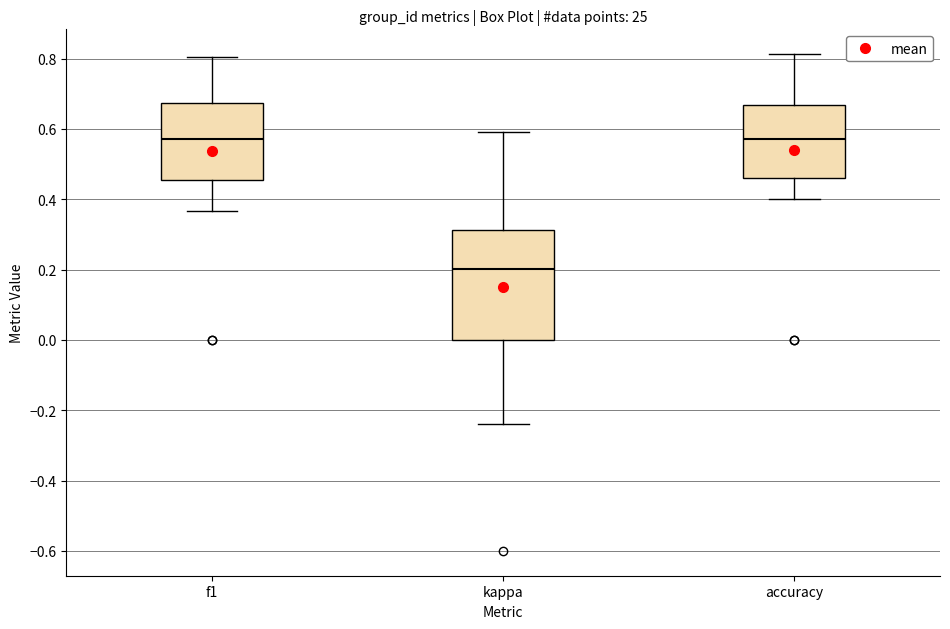

Which box's median line is the lowest?

kappa